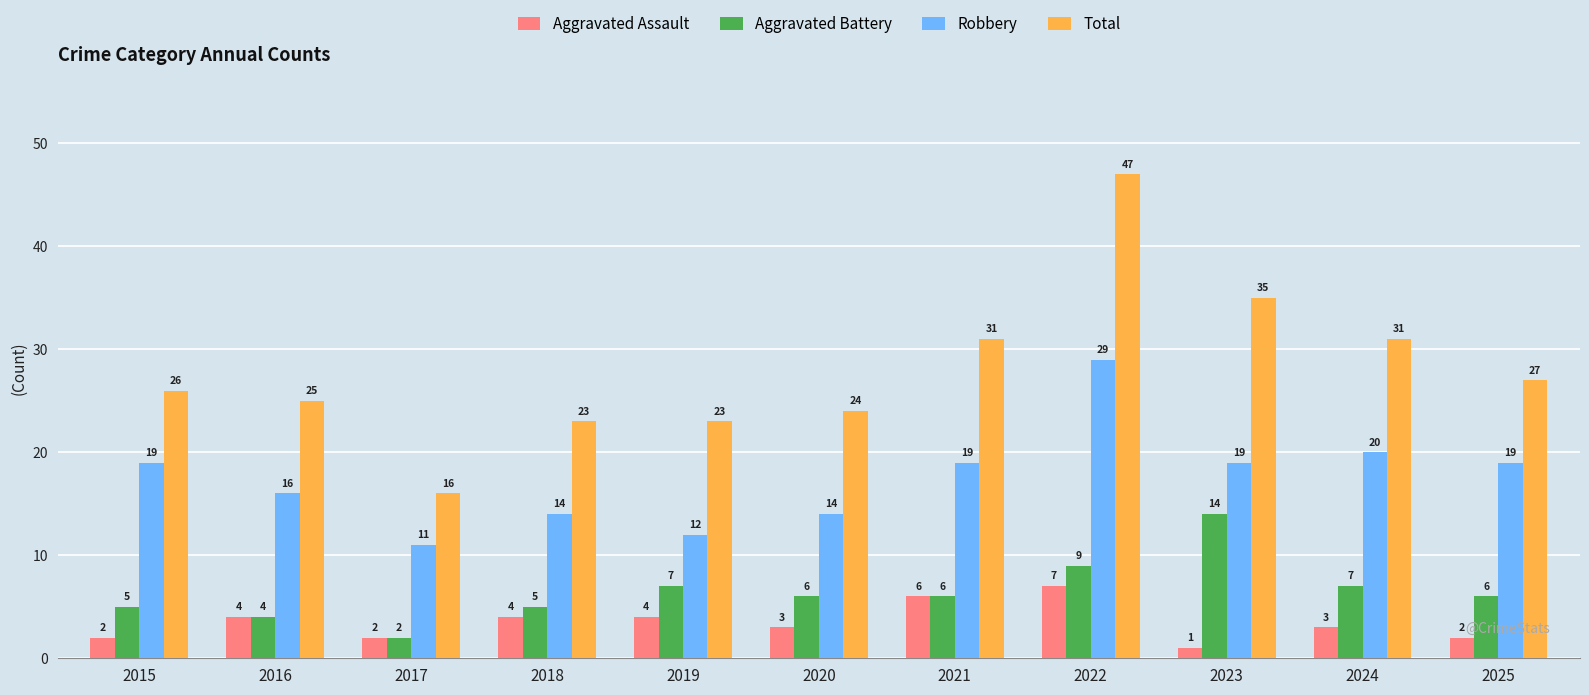

True or false: Aggravated Assault has a value of 7 at 2018.

False